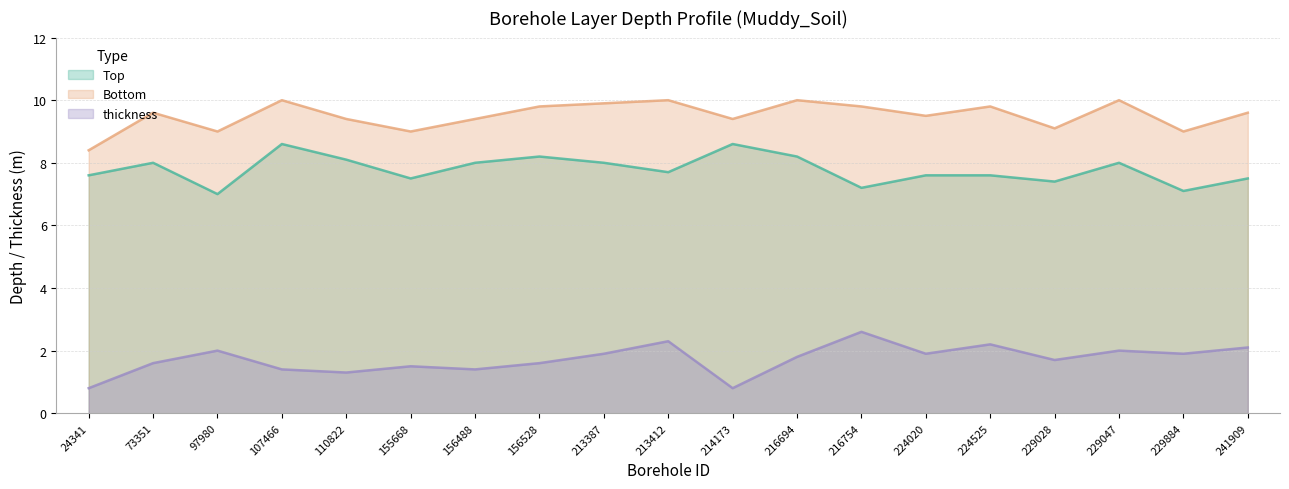

What is the difference between the highest and lowest values at 156528?

8.2